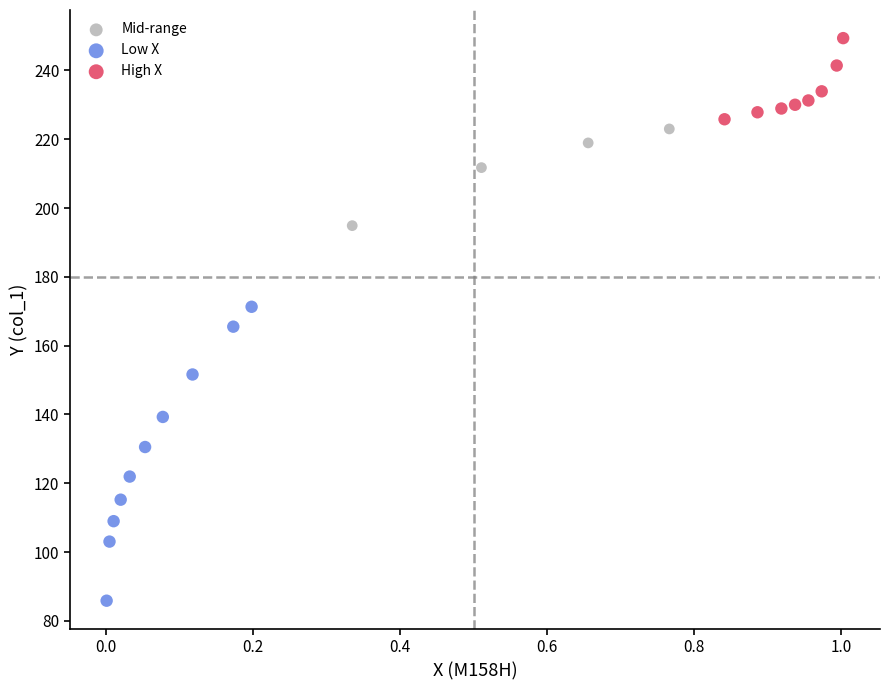

What are all the series names shown in the legend?

Mid-range, Low X, High X